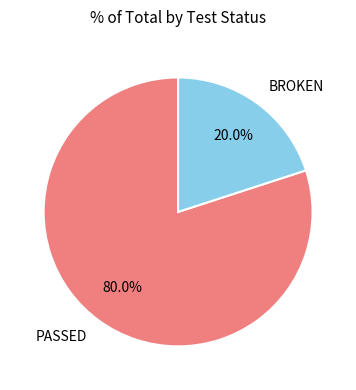

What is the smallest slice in the pie chart?

BROKEN